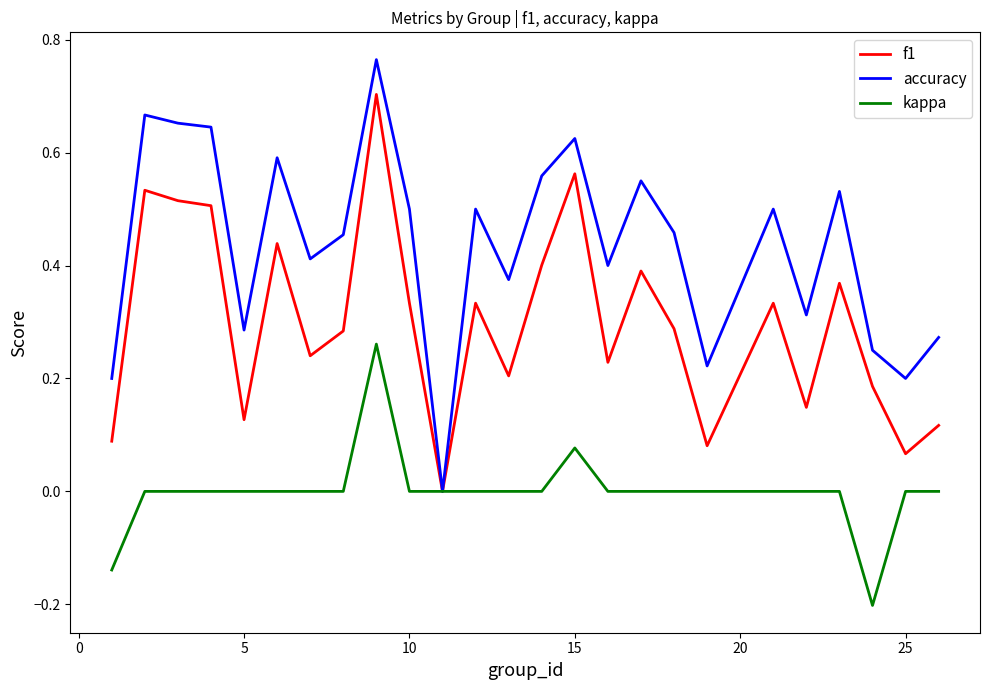

List the series in order of their overall mean, lowest first.

kappa, f1, accuracy